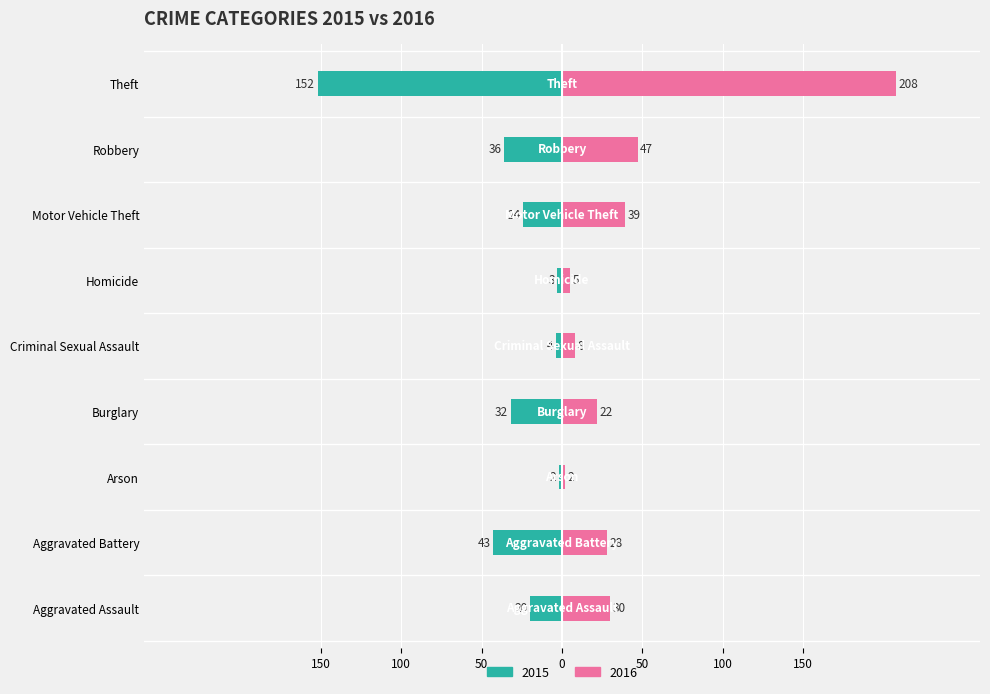

What is the sum of all 2016 values?

389